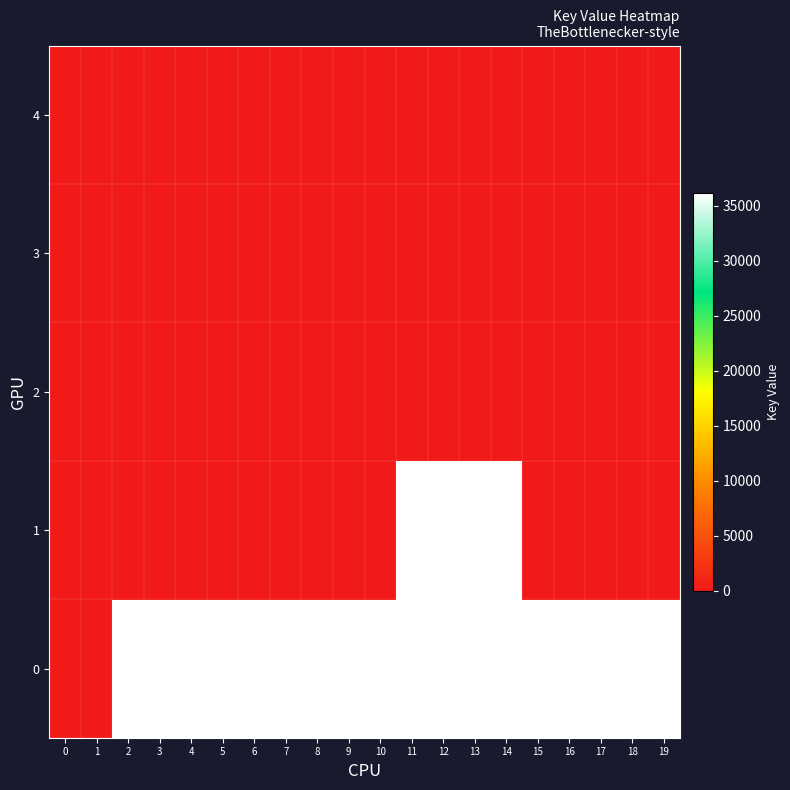

How many categories are shown in the chart?

20